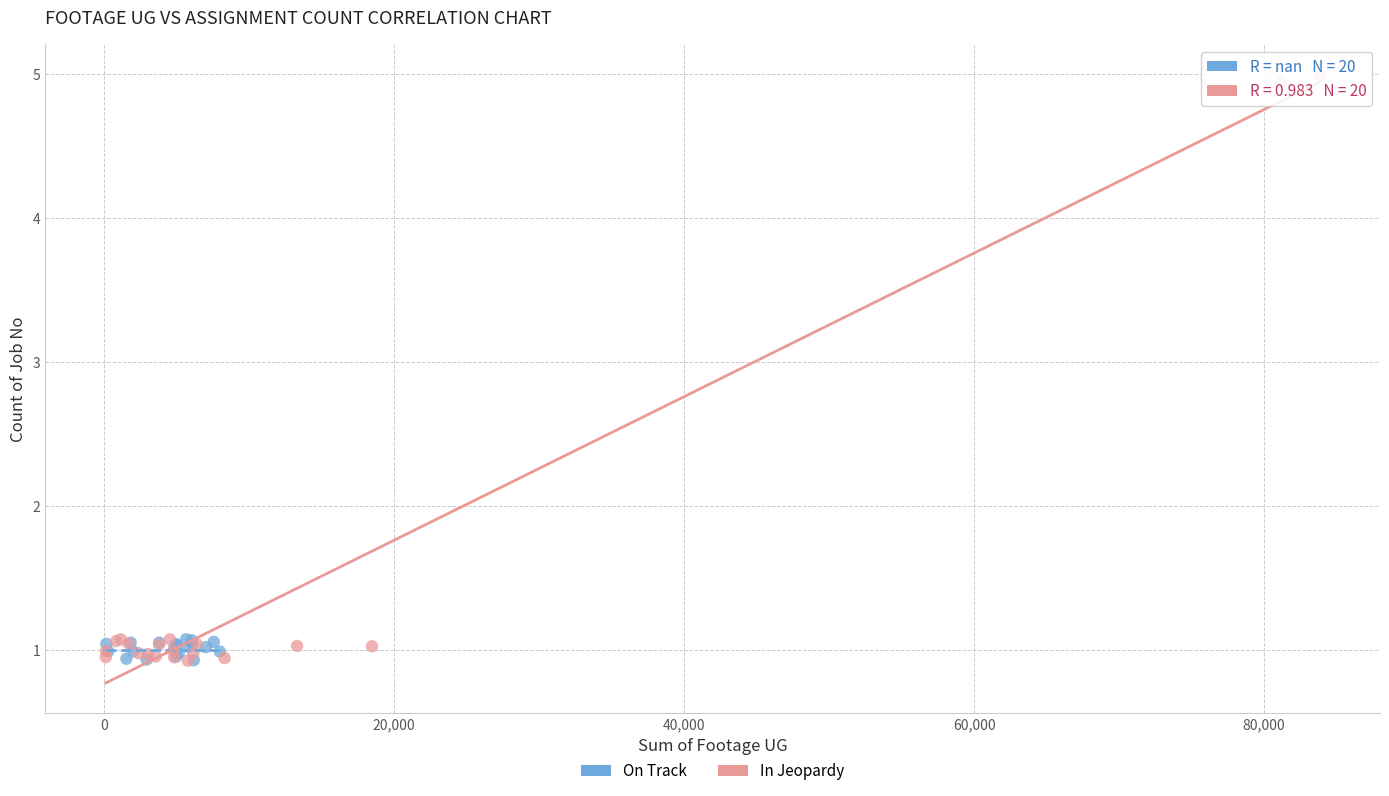

Which series has the widest spread of Y values?

In Jeopardy